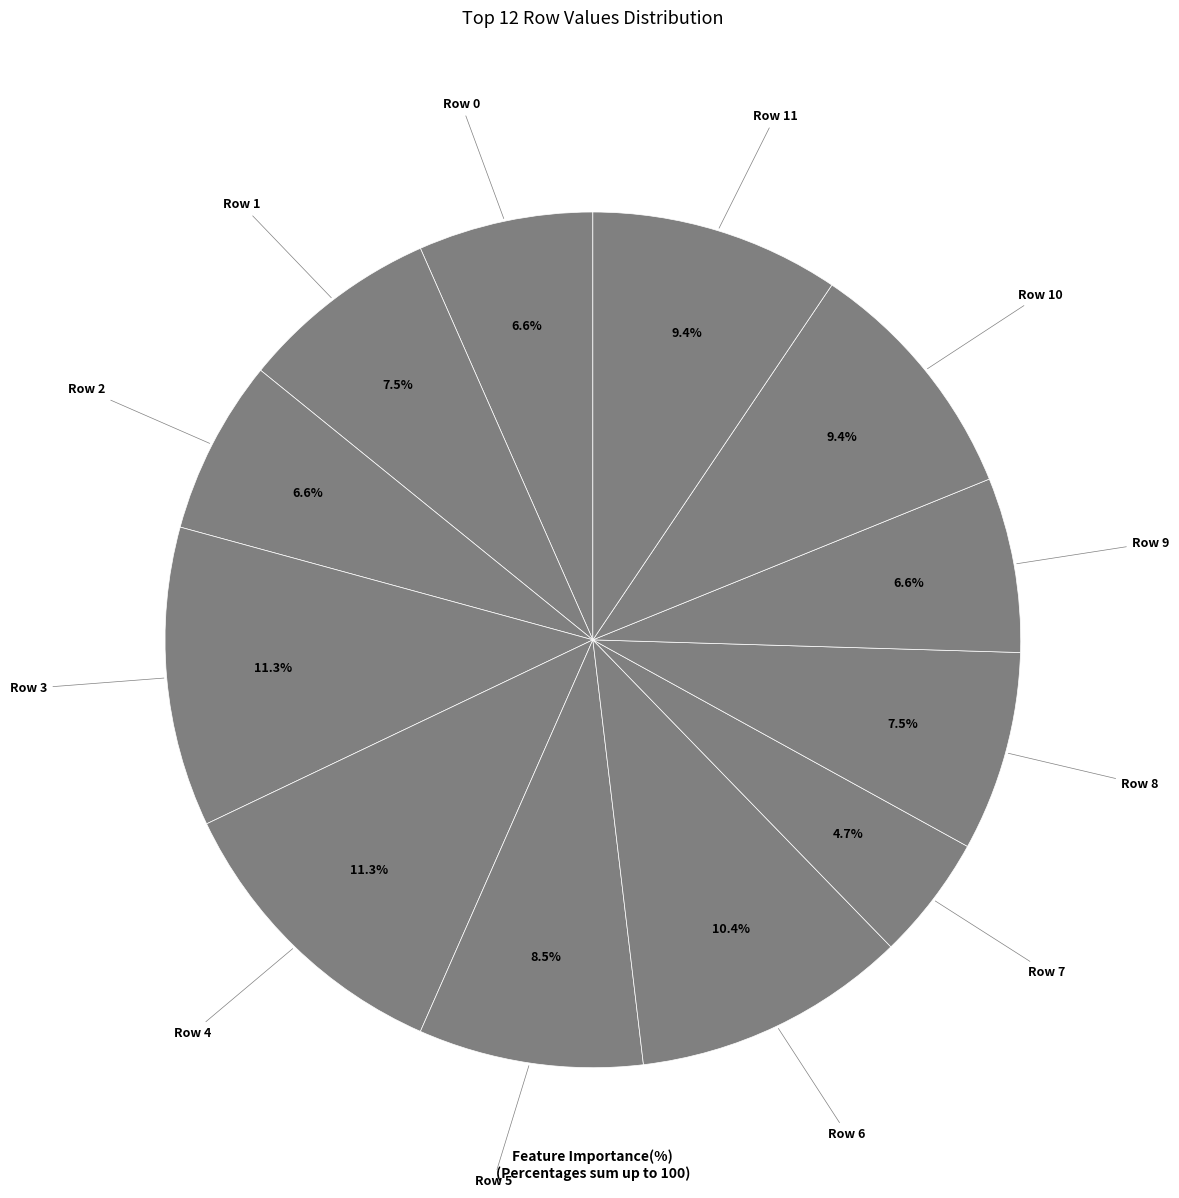

To the nearest percent, what is the difference between the largest and smallest slice percentages?

7%